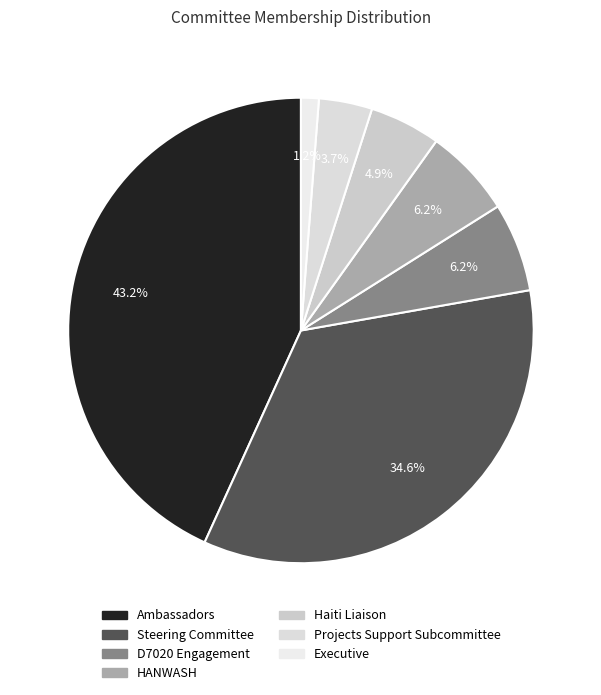

Is it true that Steering Committee is 26% of the pie?

False